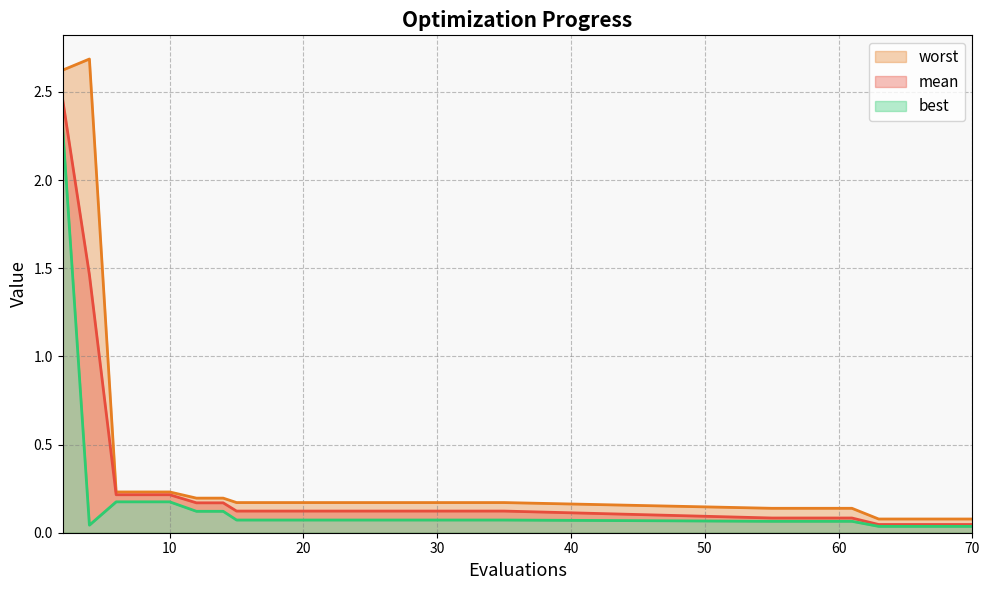

How many categories are shown in the chart?

30